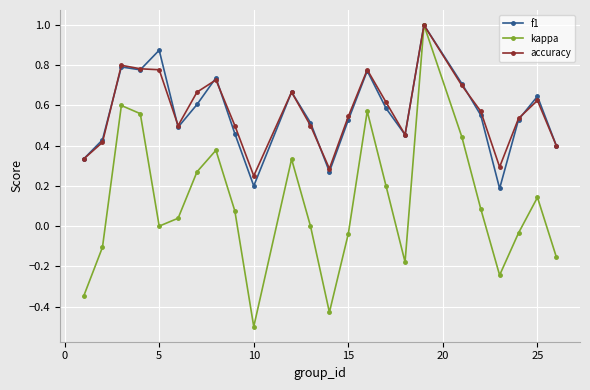

What is the maximum value for f1?

1.0